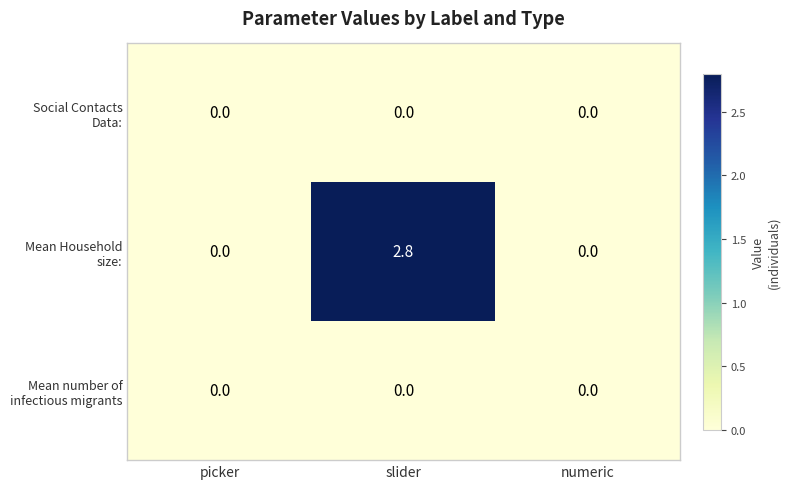

Count the number of data series in this chart.

3